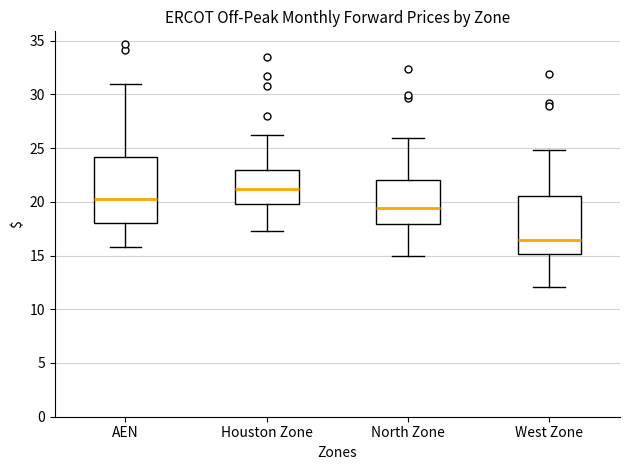

Reading left to right, read every box against the y-axis: the position of its median line, the range the box covers, and the ends of its whiskers. The values are not printed on the chart, so give them approximately, as read against the axis.

AEN: median 20.5, box 18.0 to 24.0, whiskers 16.0 to 31.0
Houston Zone: median 21.0, box 20.0 to 23.0, whiskers 17.5 to 26.0
North Zone: median 19.5, box 18.0 to 22.0, whiskers 15.0 to 26.0
West Zone: median 16.5, box 15.0 to 20.5, whiskers 12.0 to 25.0